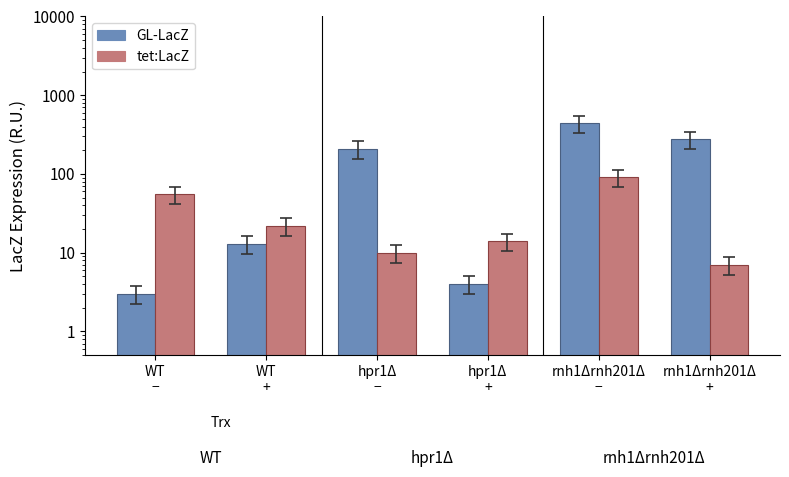

Which category has the lowest value across all series?

WT
−